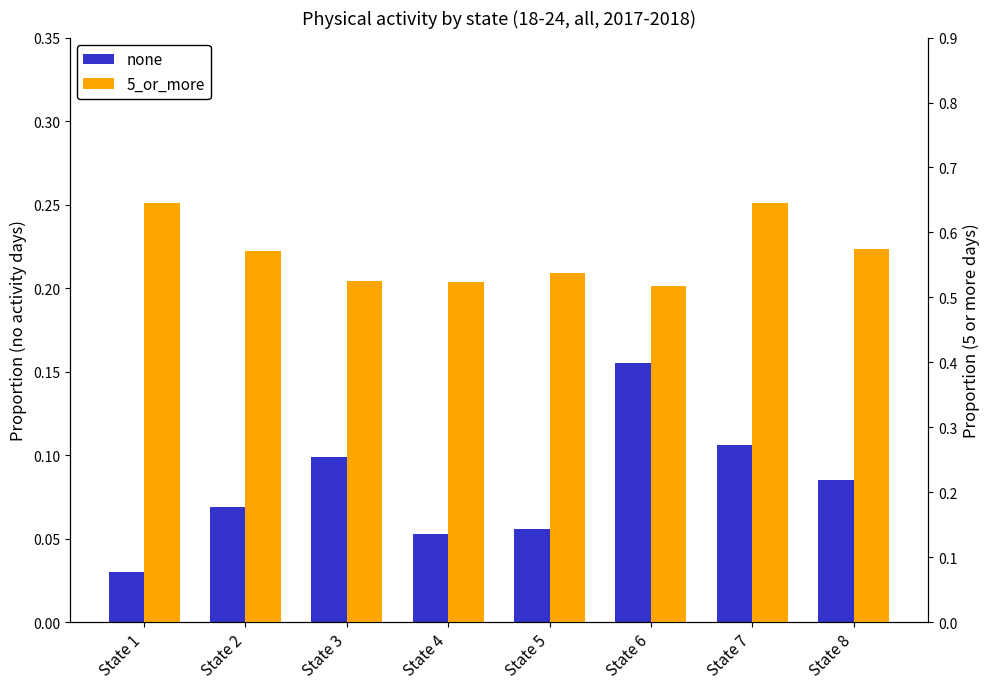

Rank the categories by 5_or_more value from highest to lowest.

State 1, State 7, State 8, State 2, State 5, State 3, State 4, State 6